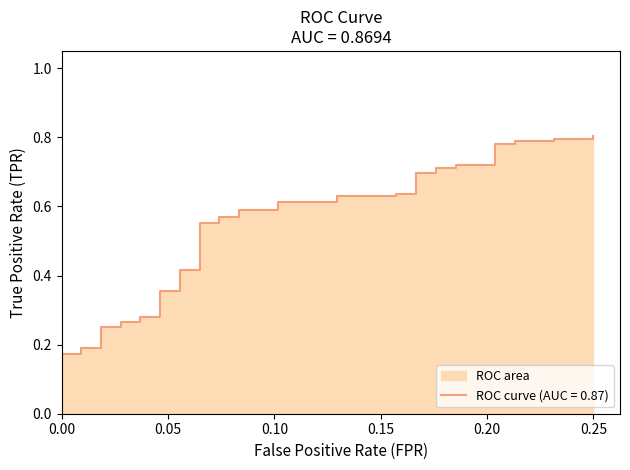

What is the difference between the second highest and second lowest values?

0.6